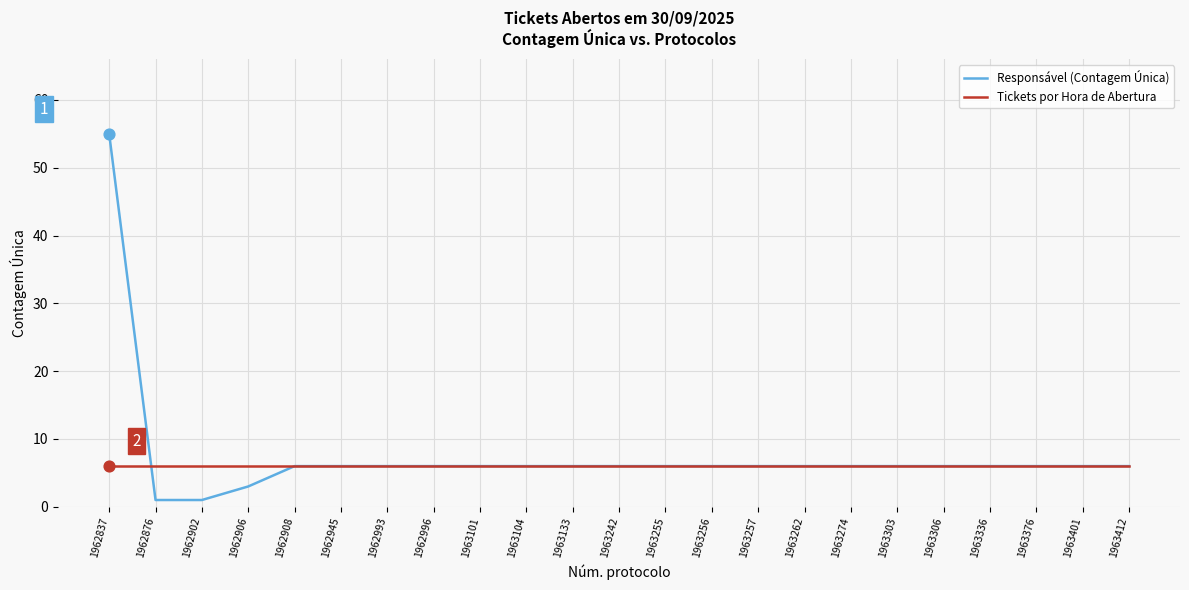

Which series has the largest total across all categories?

Responsável (Contagem Única)